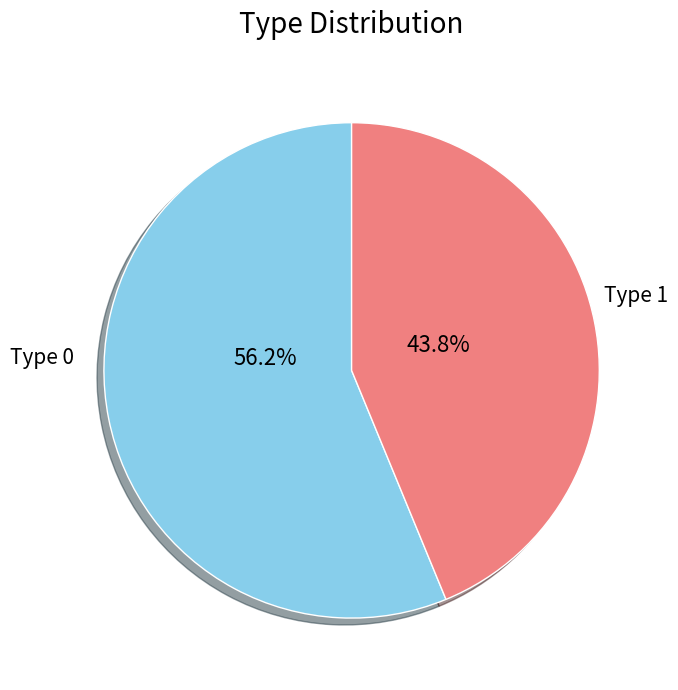

Is there a majority slice in this chart?

Yes